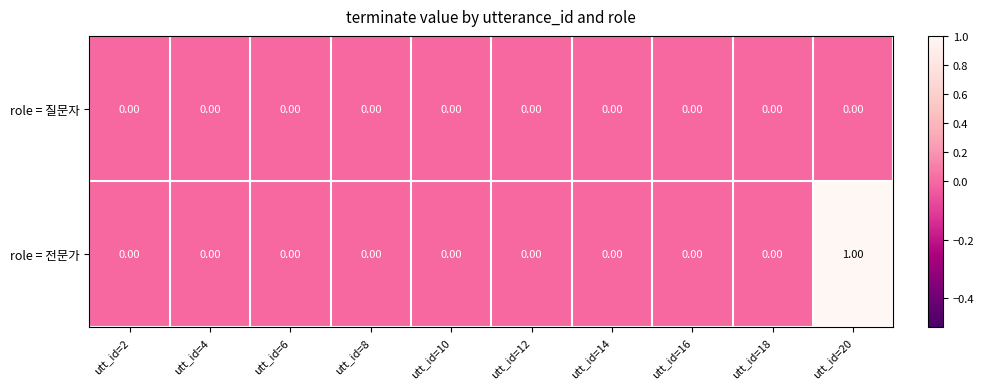

List the series in order of their peak value, lowest first.

role = 질문자, role = 전문가